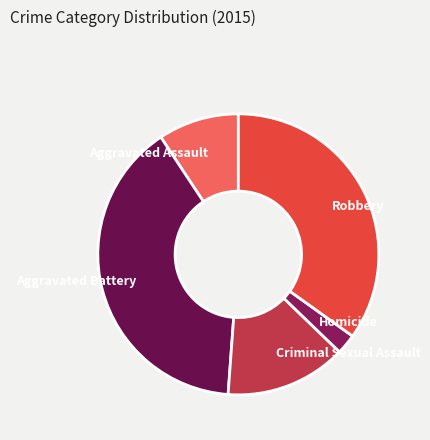

True or false: Criminal Sexual Assault accounts for 14% of the total.

True